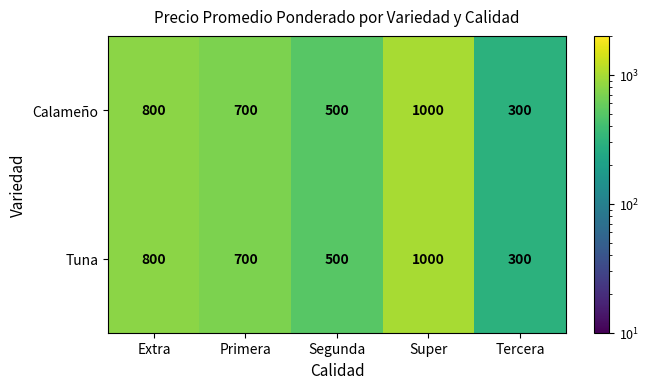

True or false: Calameño has a value of 142 at Primera.

False